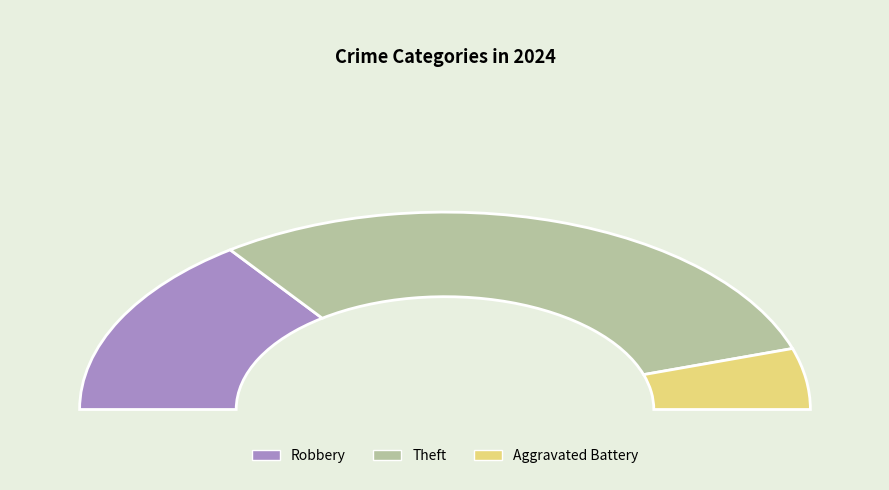

Does Robbery represent more than half of the total?

No